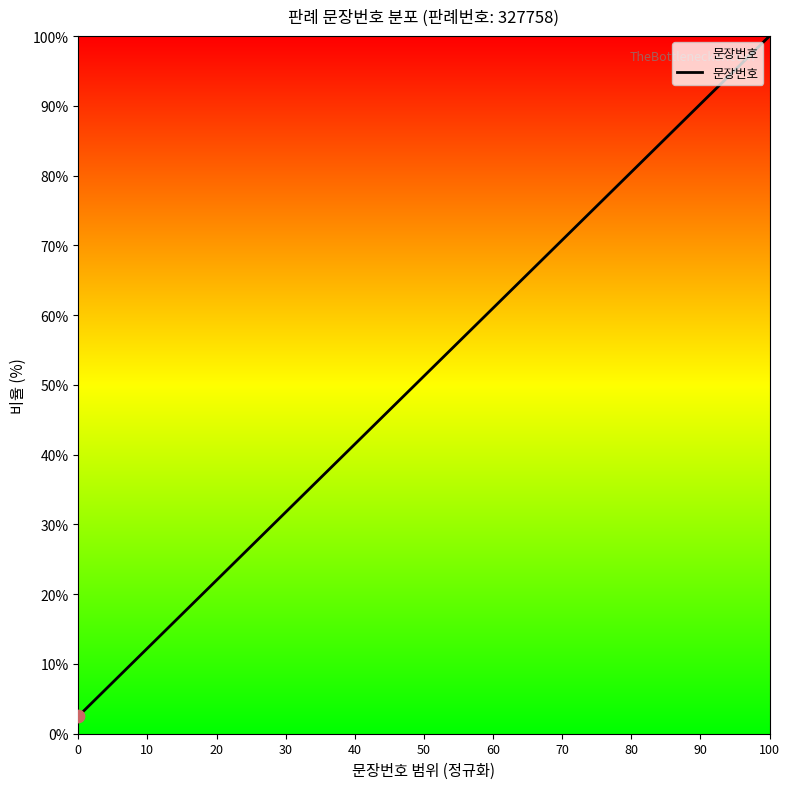

What is the greatest value displayed?

100.0